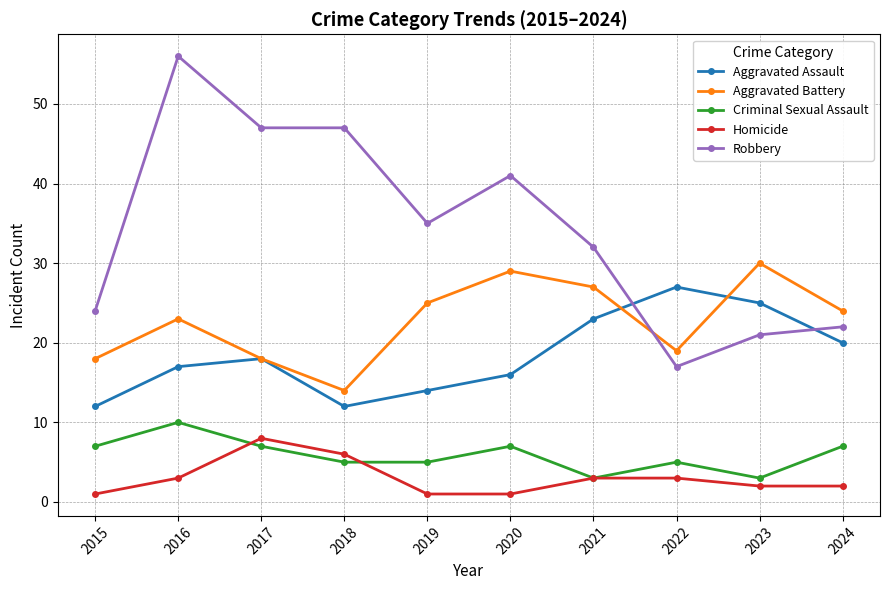

What are all the series names shown in the legend?

Aggravated Assault, Aggravated Battery, Criminal Sexual Assault, Homicide, Robbery